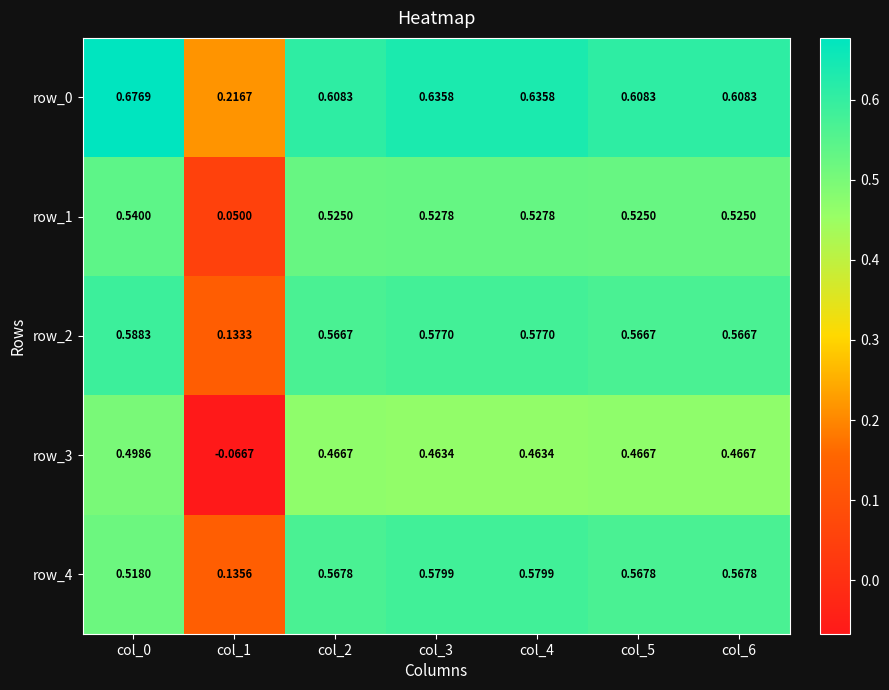

The value of row_1 at col_2 is 0.5. True or false?

True